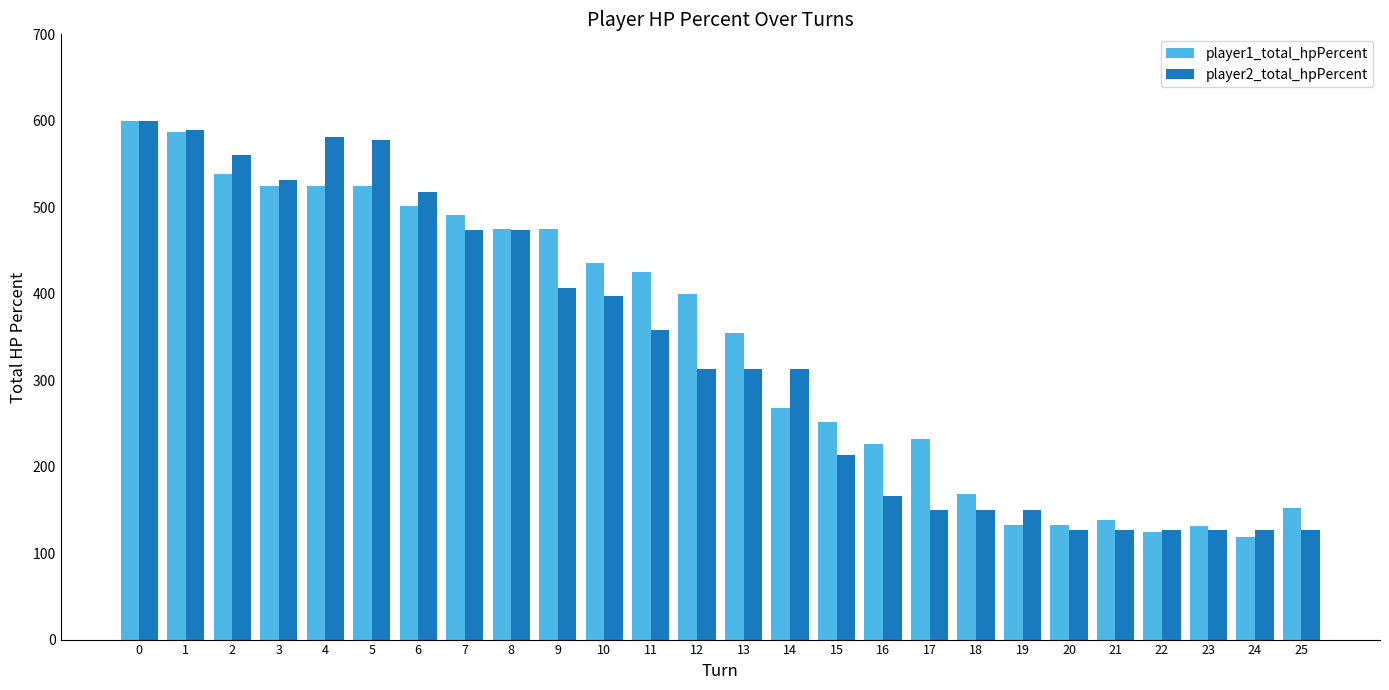

What is the difference between the maximum and second lowest values in the player2_total_hpPercent series?

473